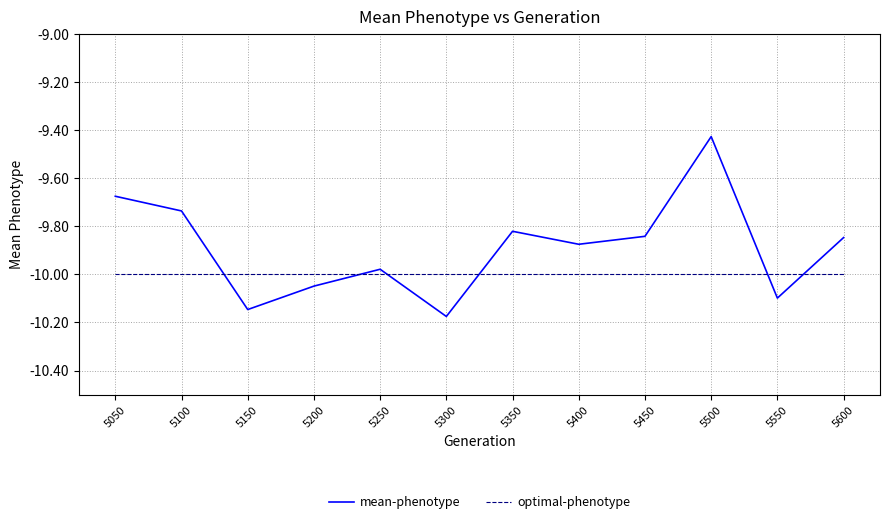

List the series in order of their overall mean, highest first.

mean-phenotype, optimal-phenotype